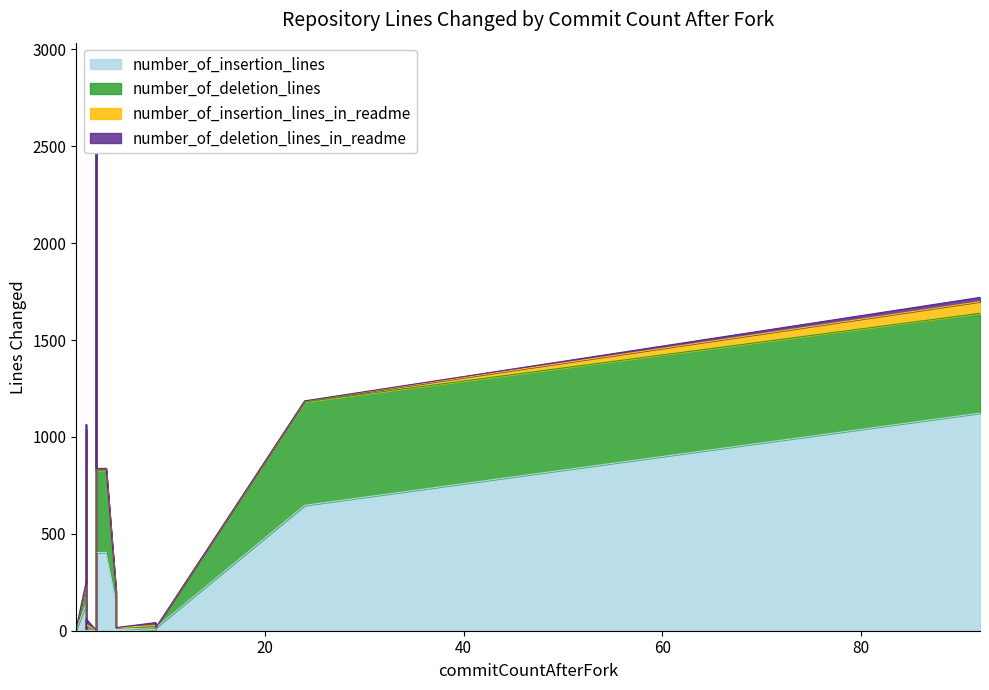

List the series in order of their peak value, lowest first.

number_of_deletion_lines_in_readme, number_of_insertion_lines_in_readme, number_of_deletion_lines, number_of_insertion_lines